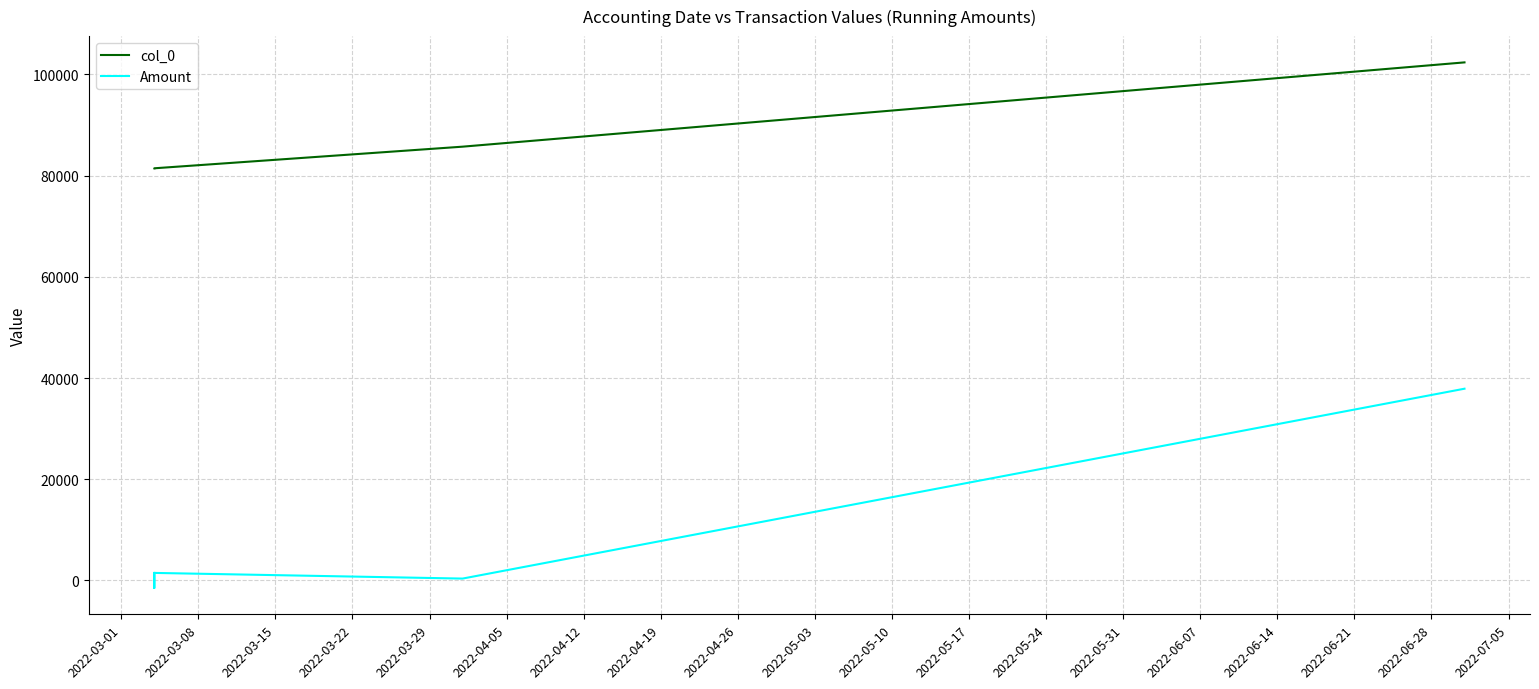

At 2022-03-08, list the series in order from largest to smallest.

col_0, Amount